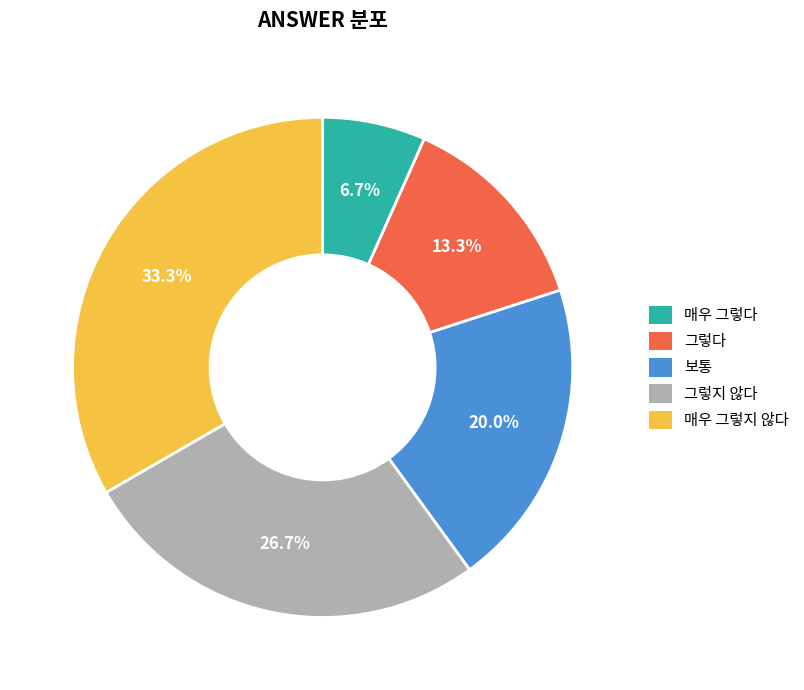

True or false: 그렇다 accounts for 1% of the total.

False